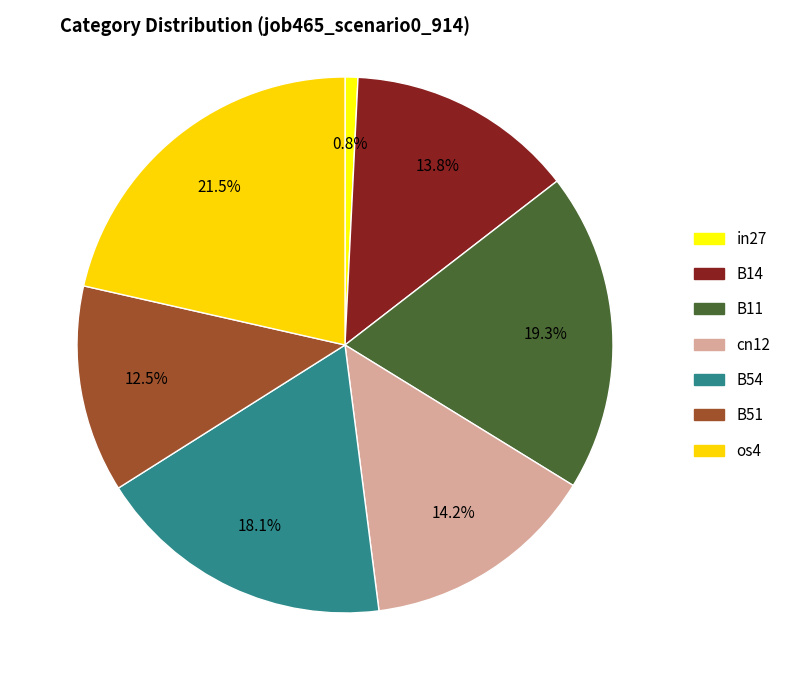

To the nearest percent, what percentage of the pie is B54?

18%